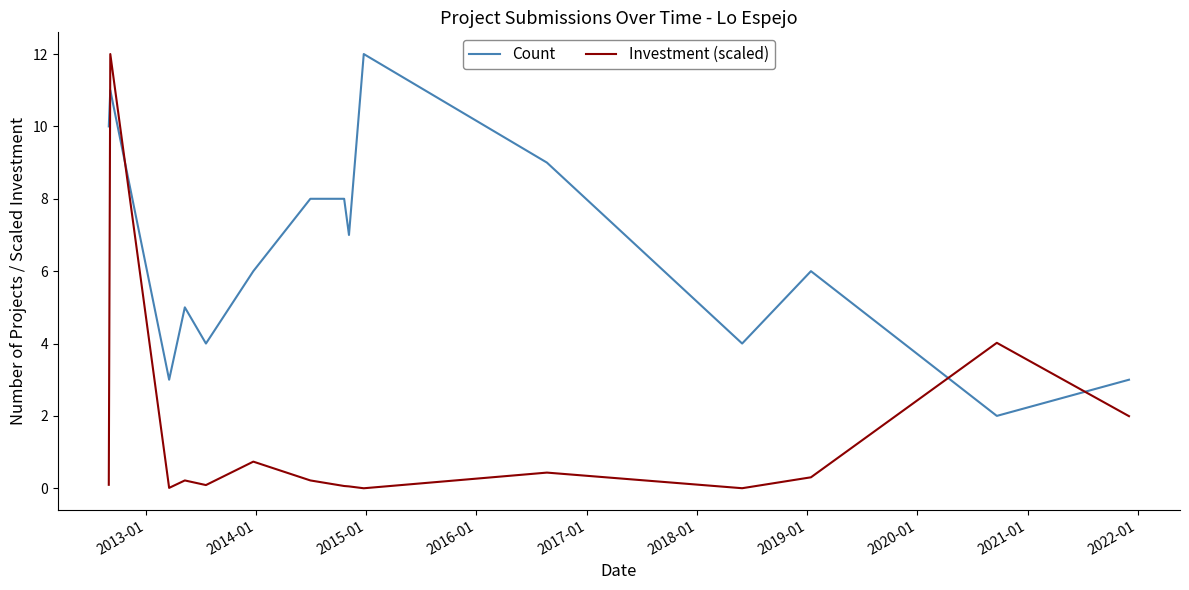

Which series has the largest total across all categories?

Count